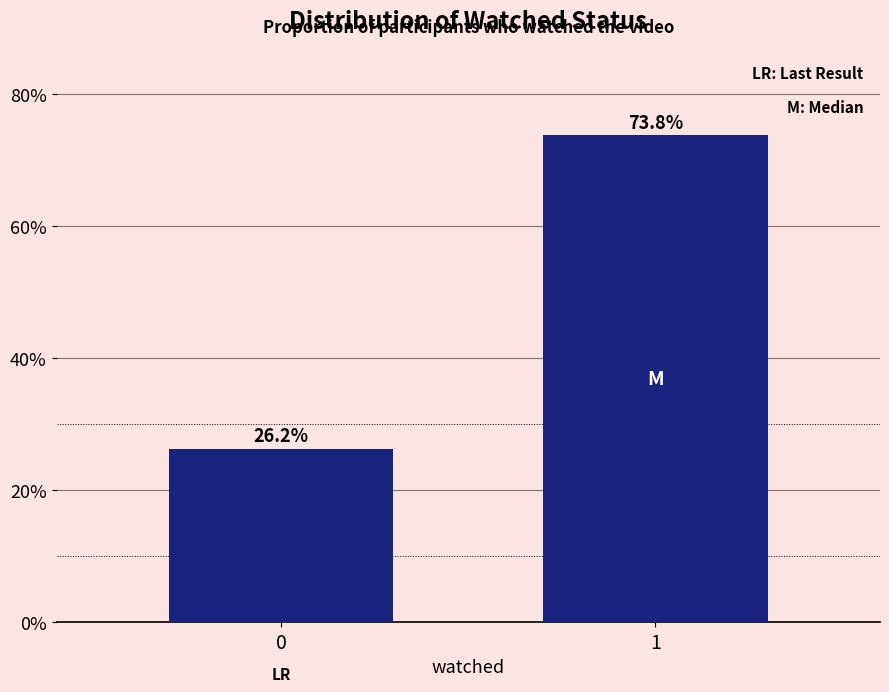

What value does the data have at 1?

73.8